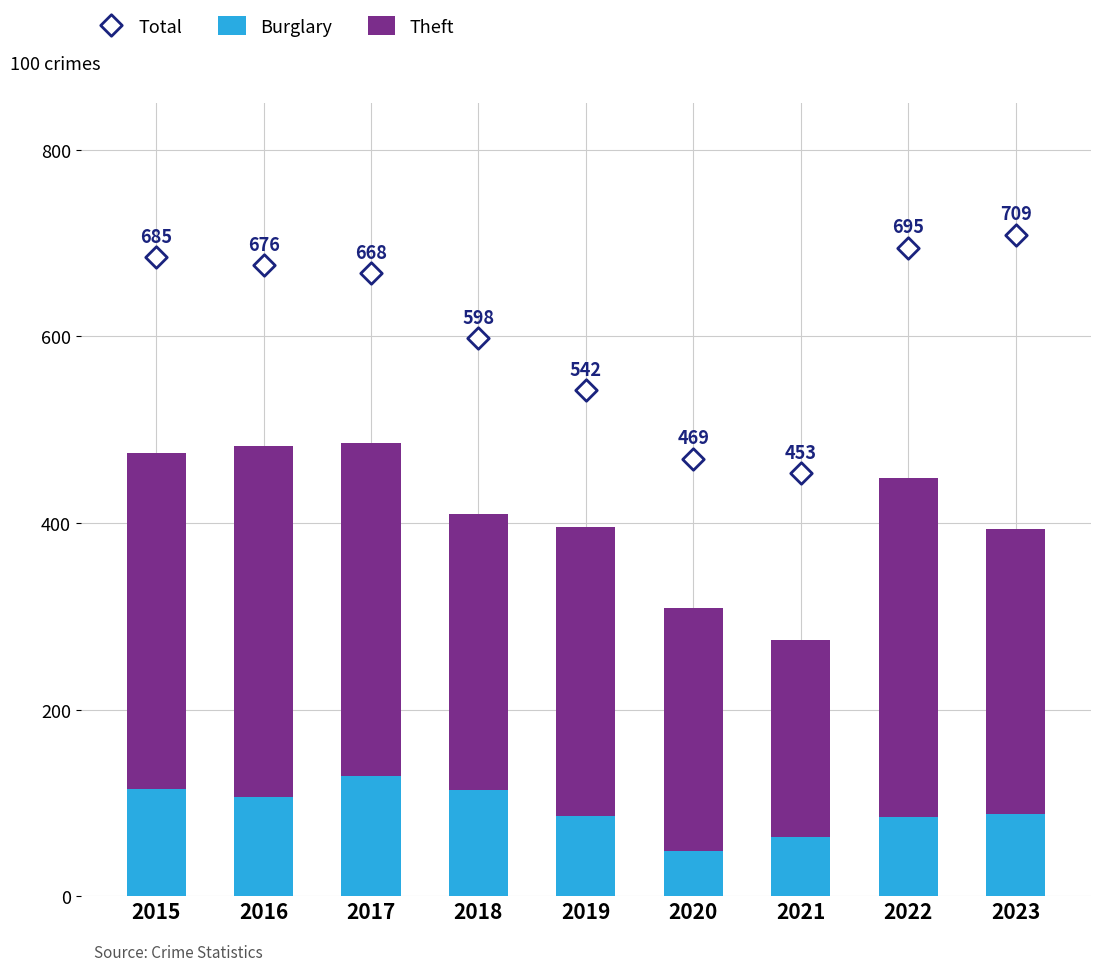

What is the total value across all series at 2018?

1008